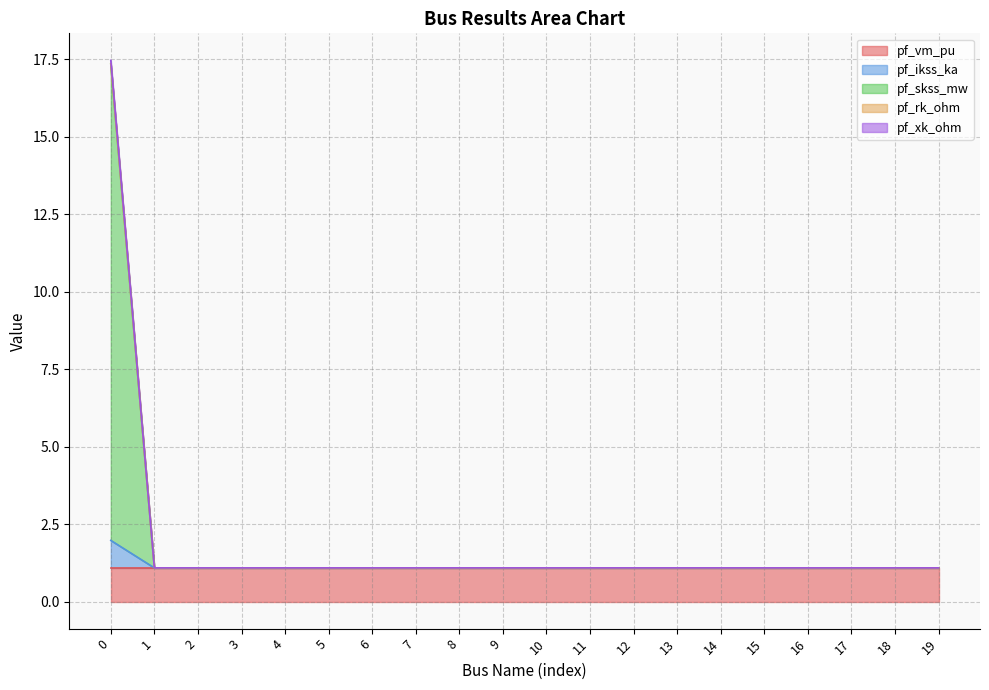

How many lines are shown in the chart?

5